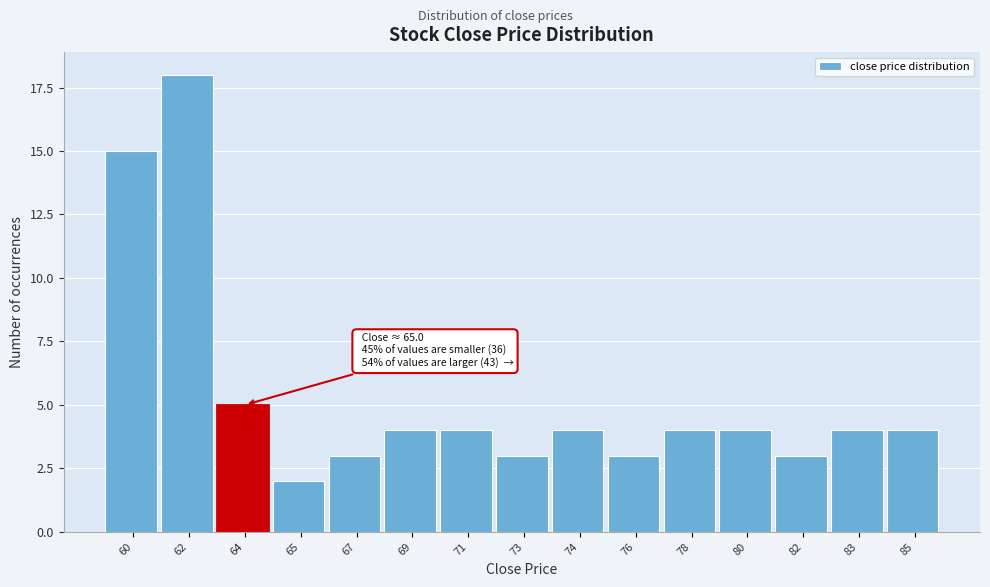

Reading left to right, what are all the values shown in this chart?

15	18	5	2	3	4	4	3	4	3	4	4	3	4	4